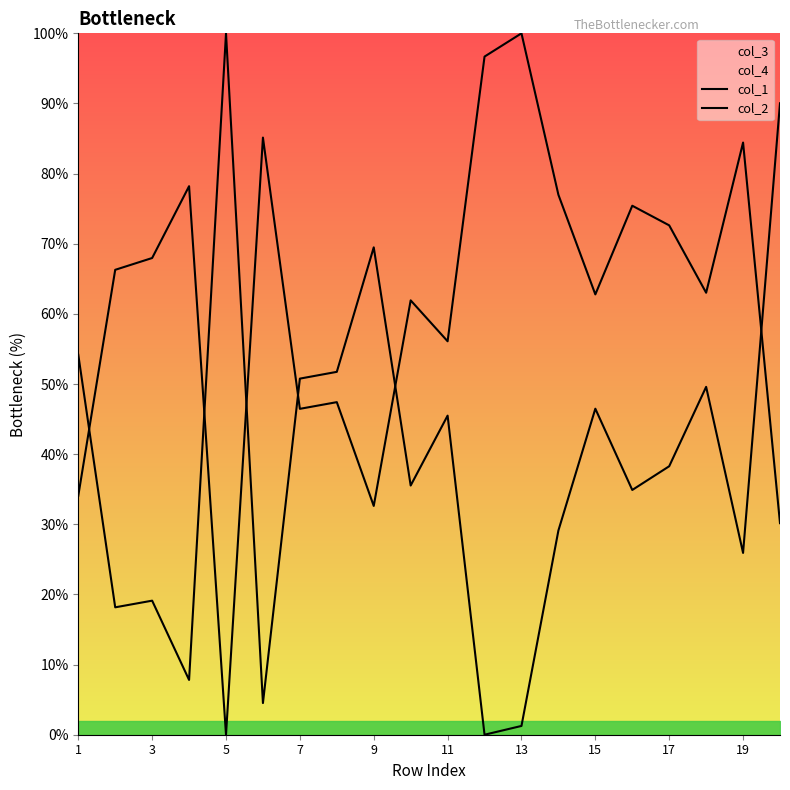

Is this an area chart (filled region under the line)?

No